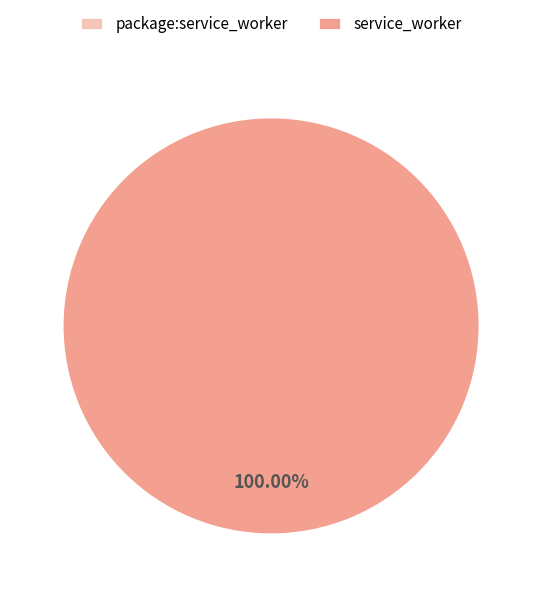

What is the change in value from package:service_worker to service_worker?

+2